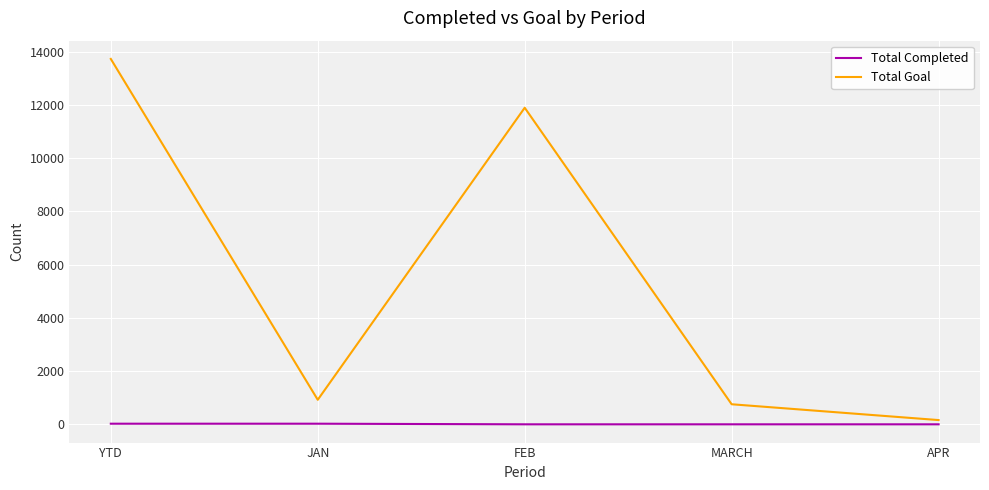

Rank the series by their maximum value, from lowest to highest.

Total Completed, Total Goal